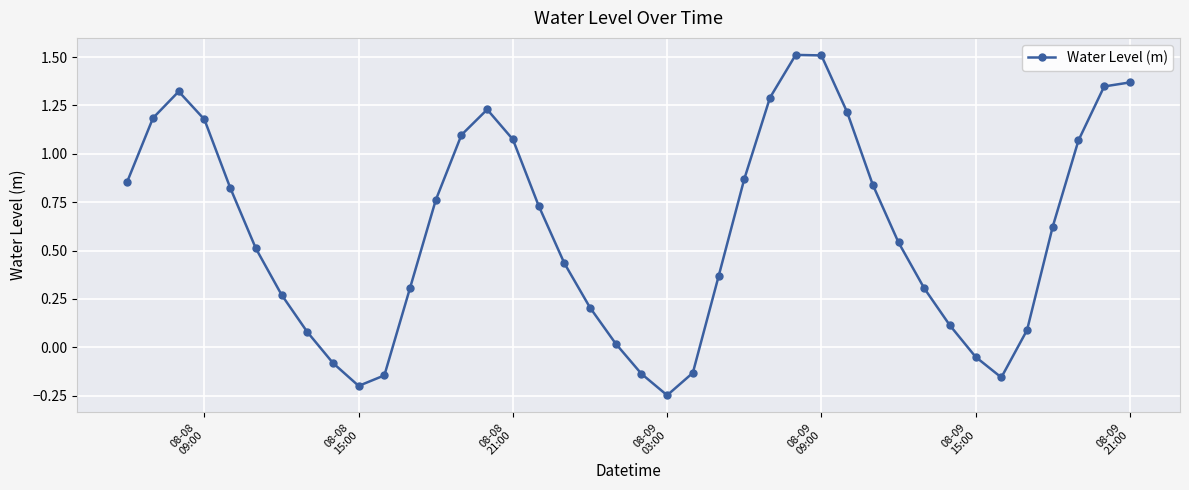

What is the sum of all values?

24.0